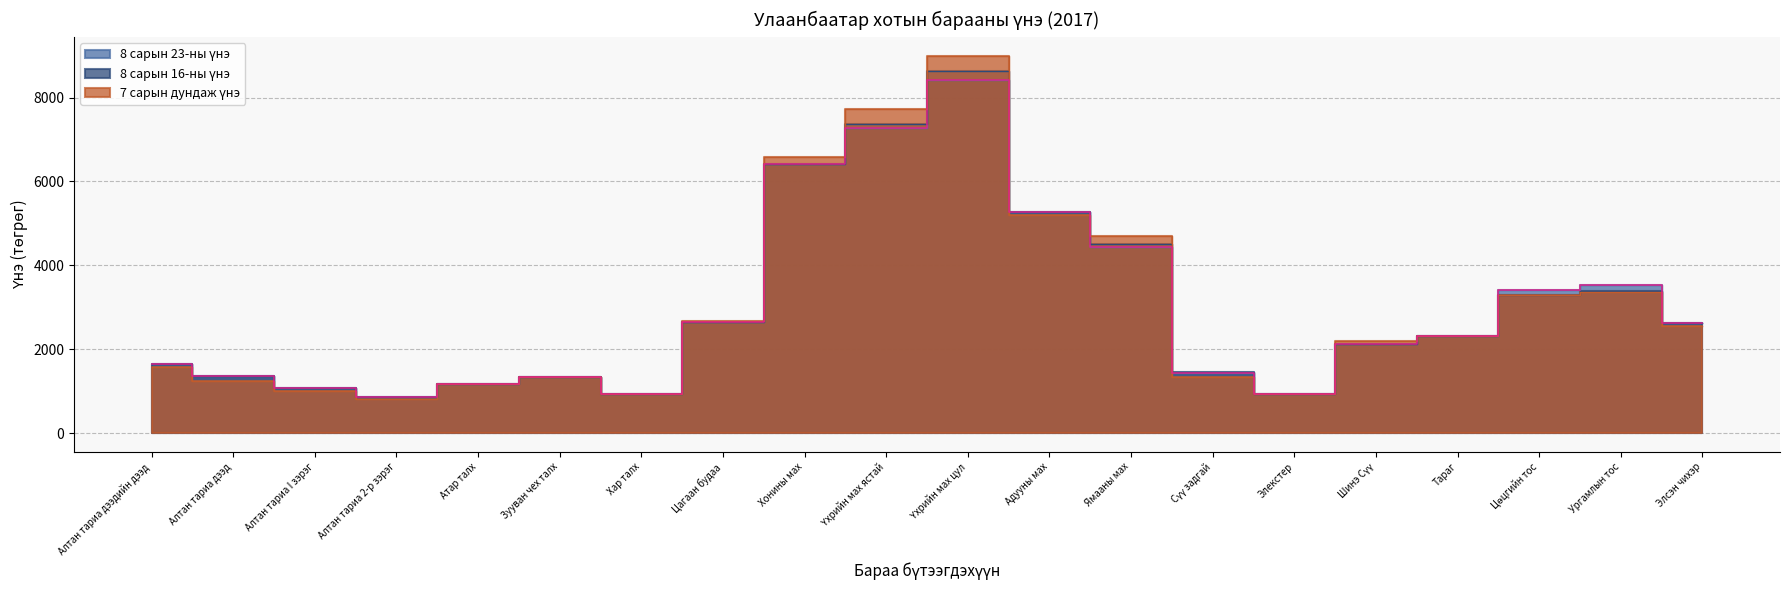

What is the sum of all 8 сарын 23-ны үнэ values?

59205.0